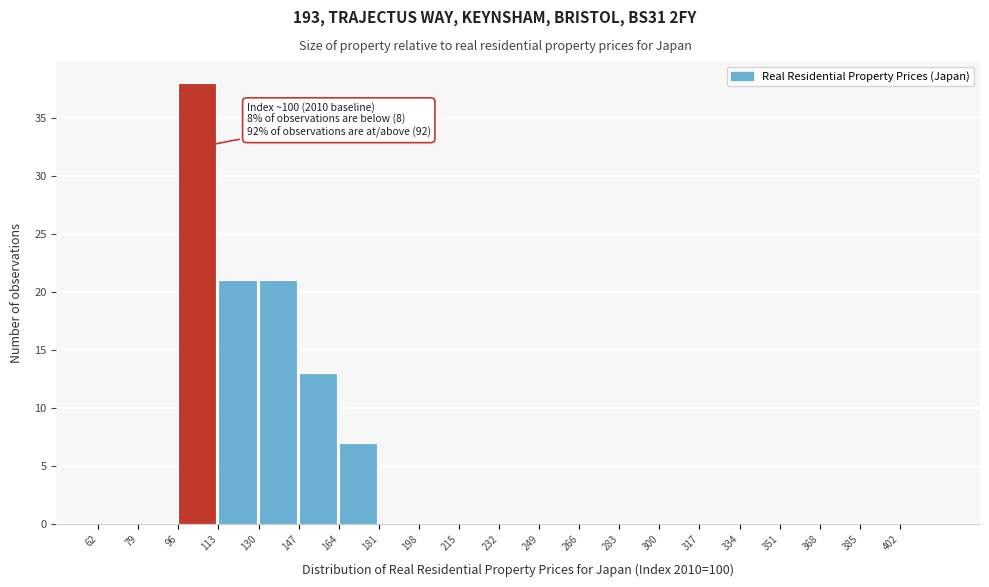

Which range on the x-axis has the tallest bar?

96 to 113